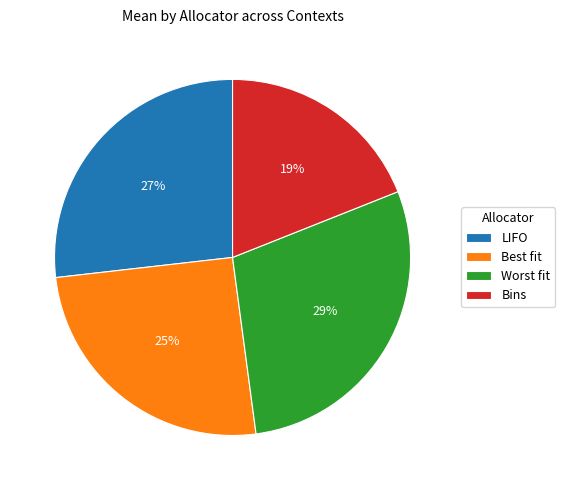

To the nearest percent, what portion does Bins represent?

19%